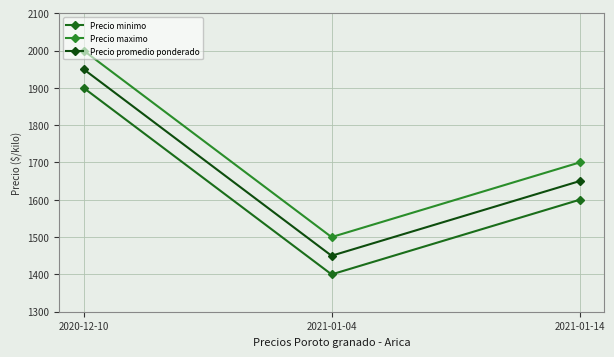

What are all the series names shown in the legend?

Precio minimo, Precio maximo, Precio promedio ponderado